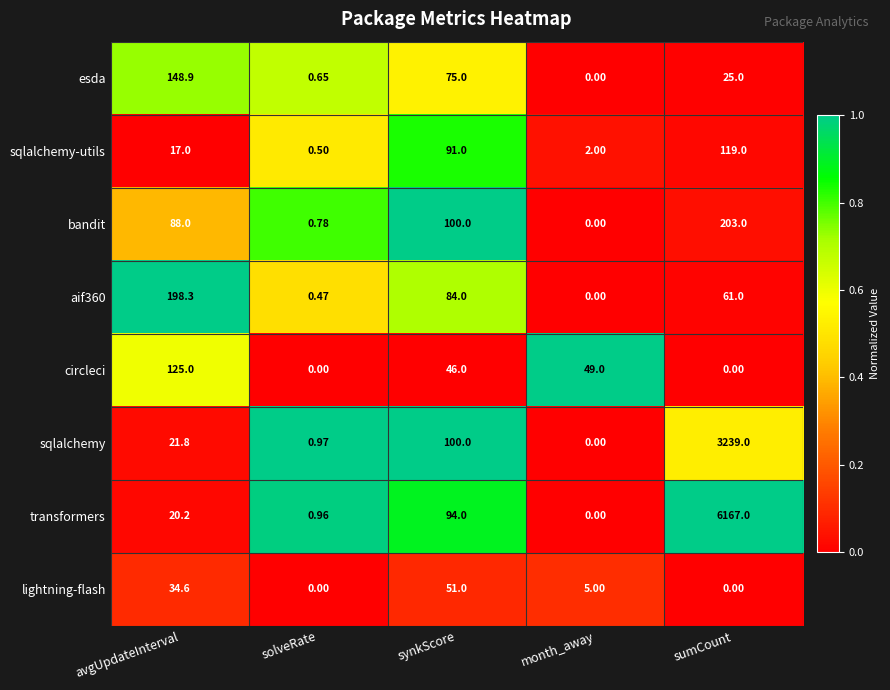

Which series has the largest range (max minus min)?

transformers